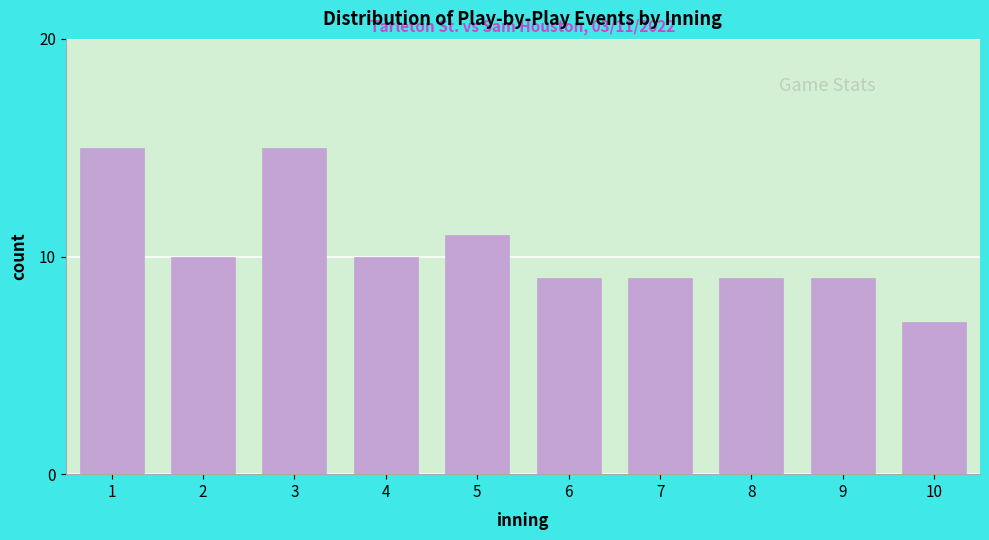

Reading left to right, extract all data points from this chart.

15	10	15	10	11	9	9	9	9	7